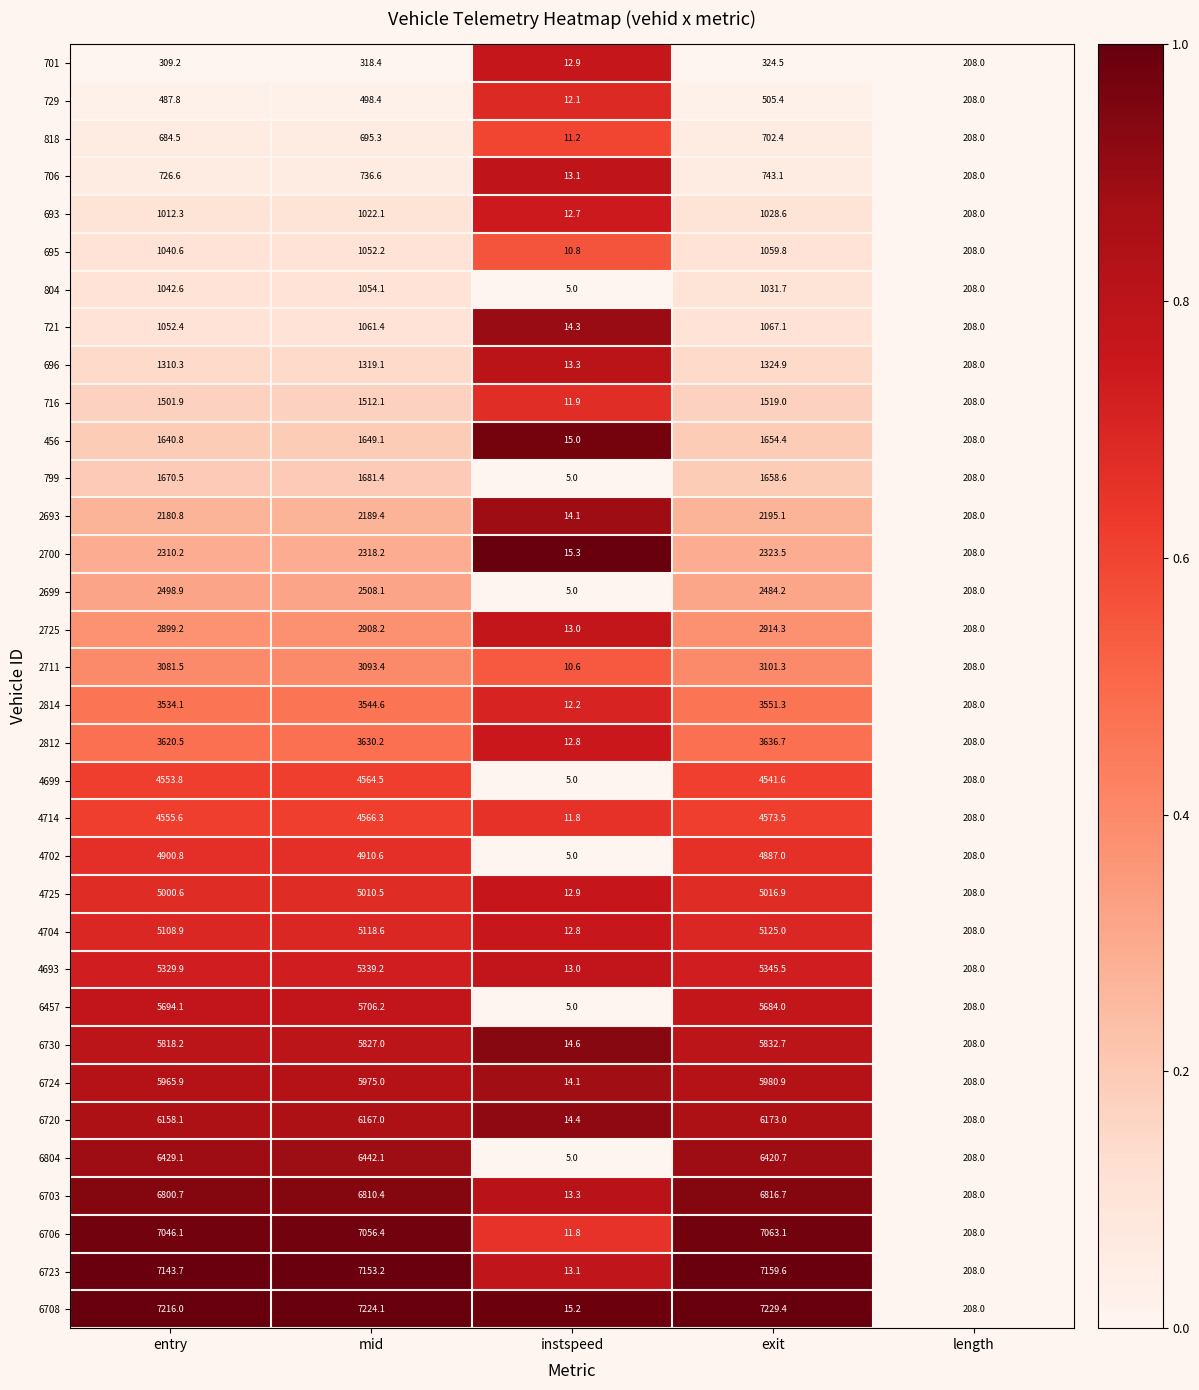

At how many categories does at least one series exceed 5677?

3